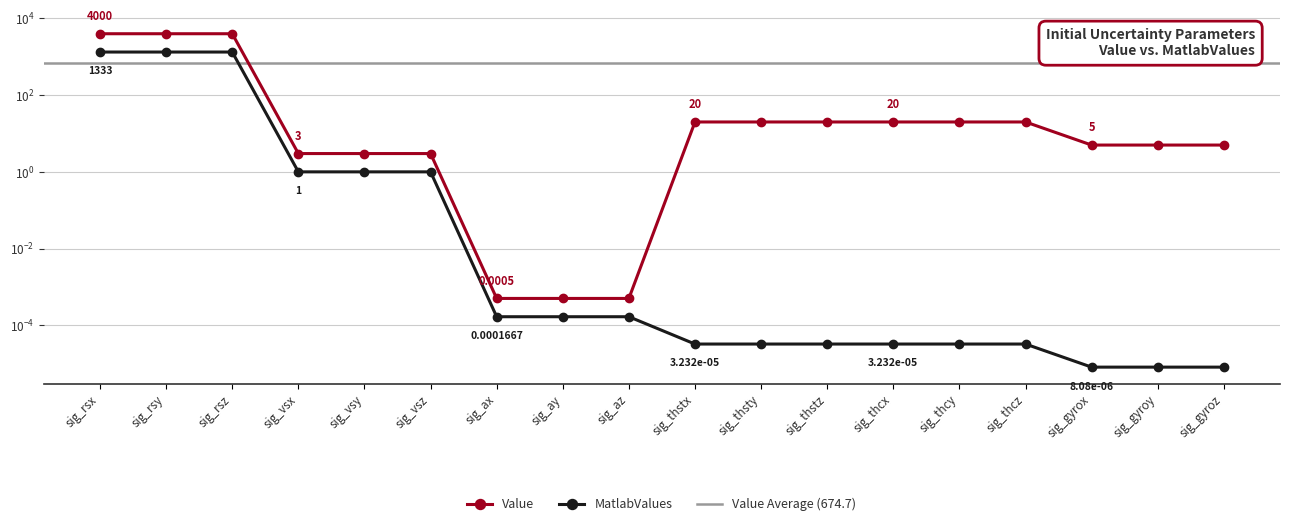

Which category has the highest value across all series?

sig_rsx